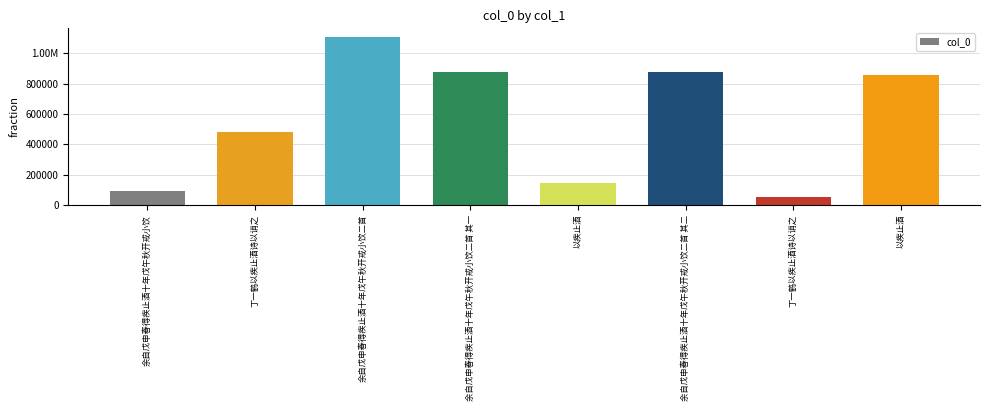

Which label corresponds to the largest value in the chart?

余自戊申春得疾止酒十年戊午秋开戒小饮二首